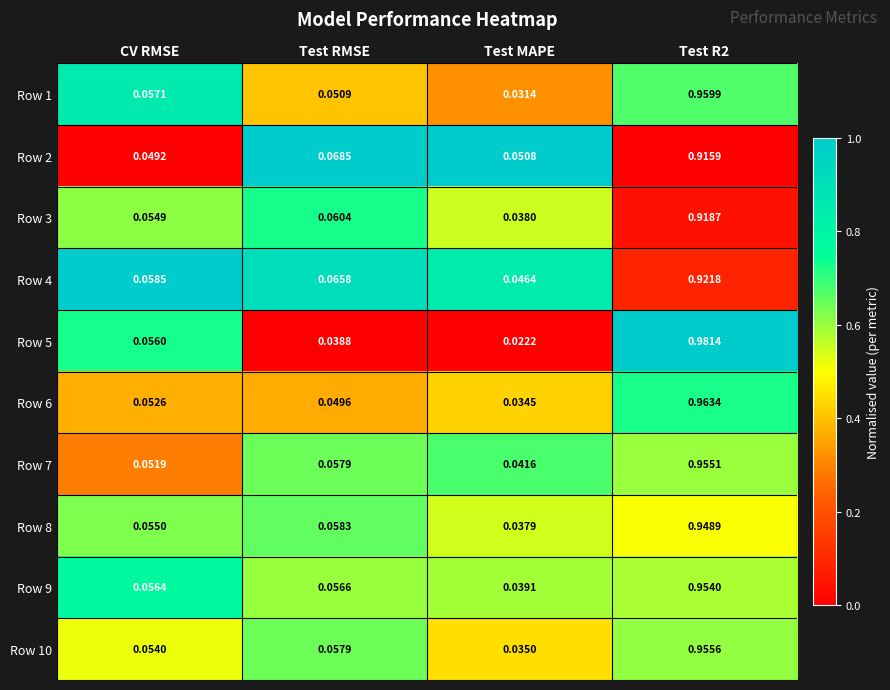

Between CV RMSE and Test RMSE, which series saw the biggest shift?

Row 2